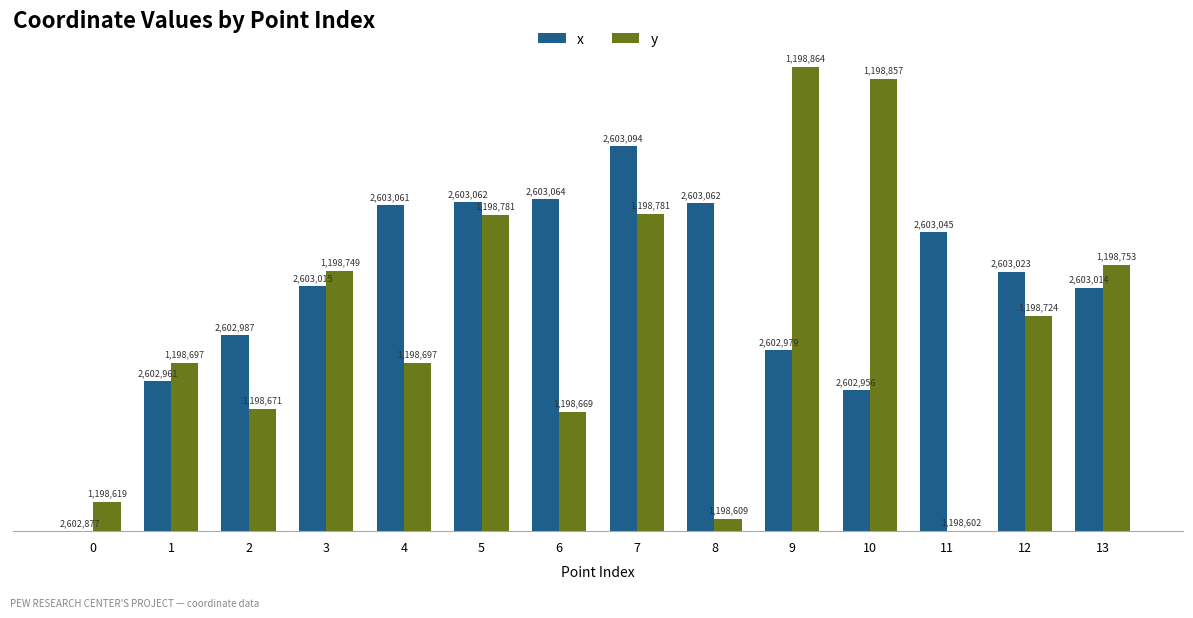

Does the chart contain stacked bars?

No